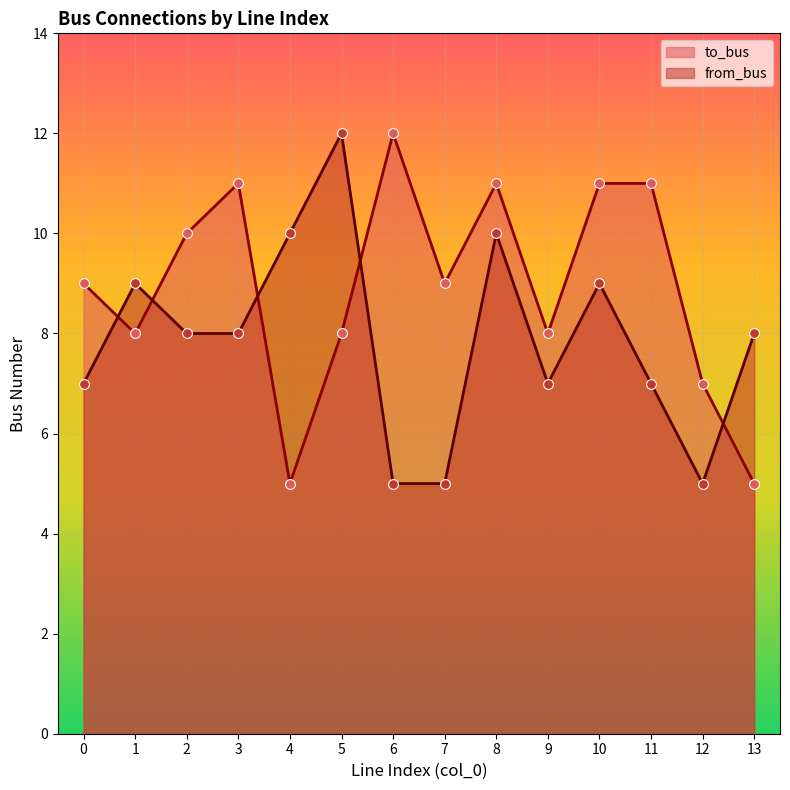

What are all the series names shown in the legend?

to_bus, from_bus